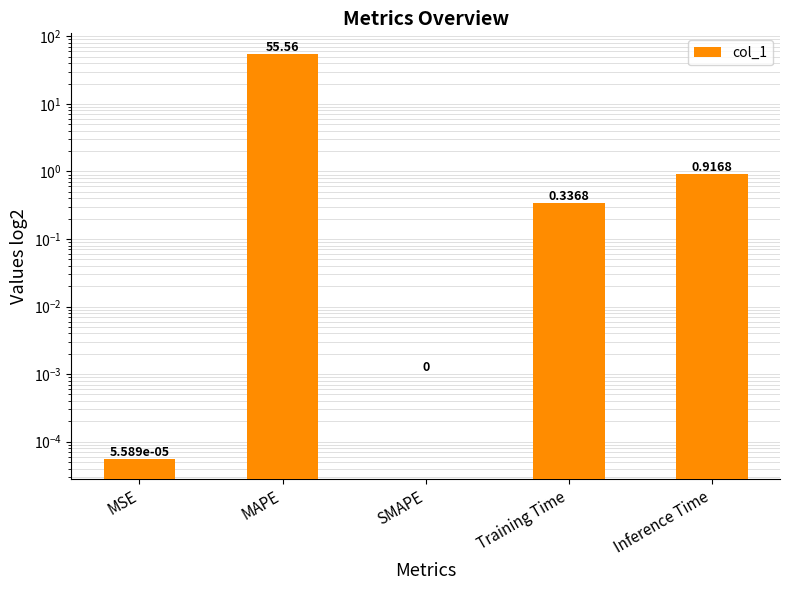

True or false: the data shows 0.9 at Inference Time.

True